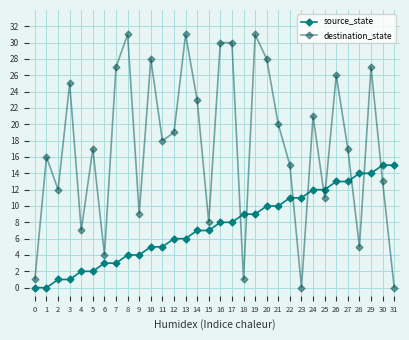

How many data points in source_state are less than 8?

16